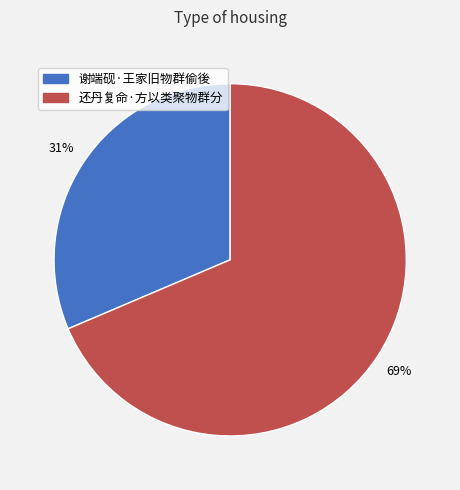

What is the largest slice in the pie chart?

还丹复命·方以类聚物群分